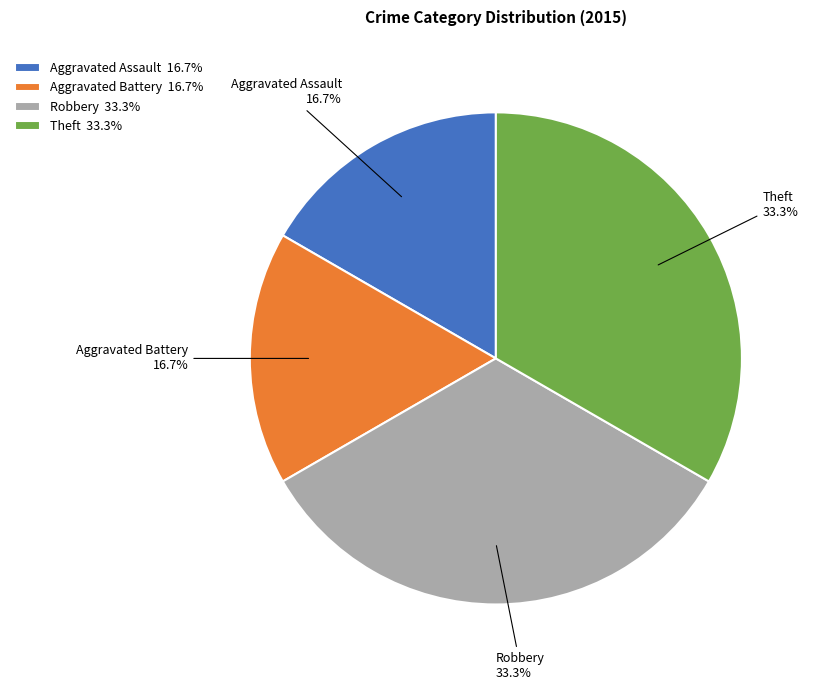

Combined, what portion of the pie is Theft and Aggravated Battery?

50.0%